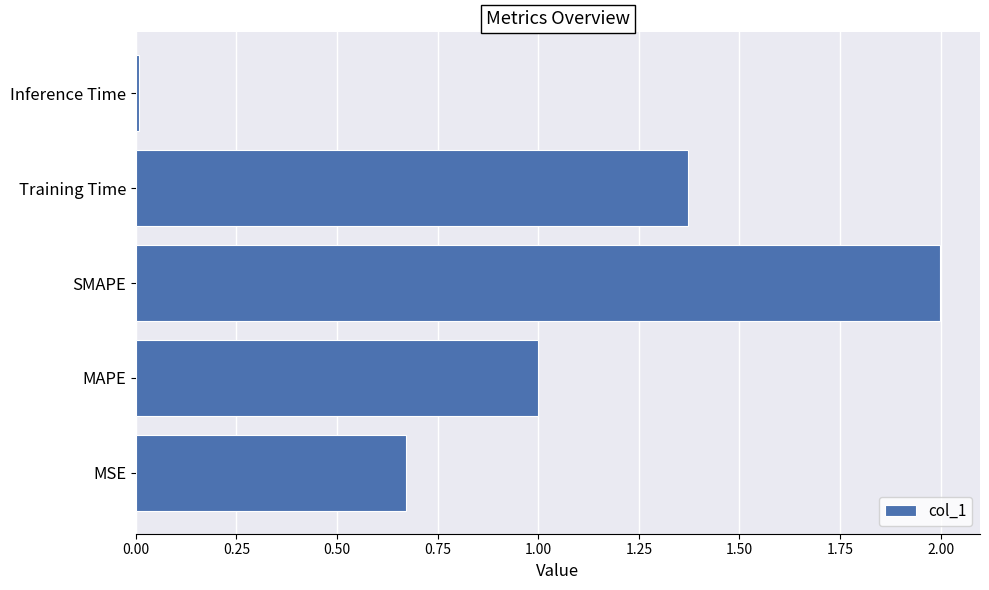

How many bars are there in total?

5